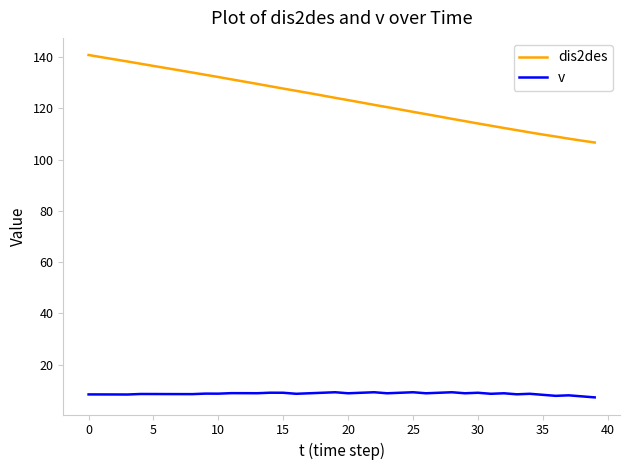

What is the maximum value shown in the chart?

140.7